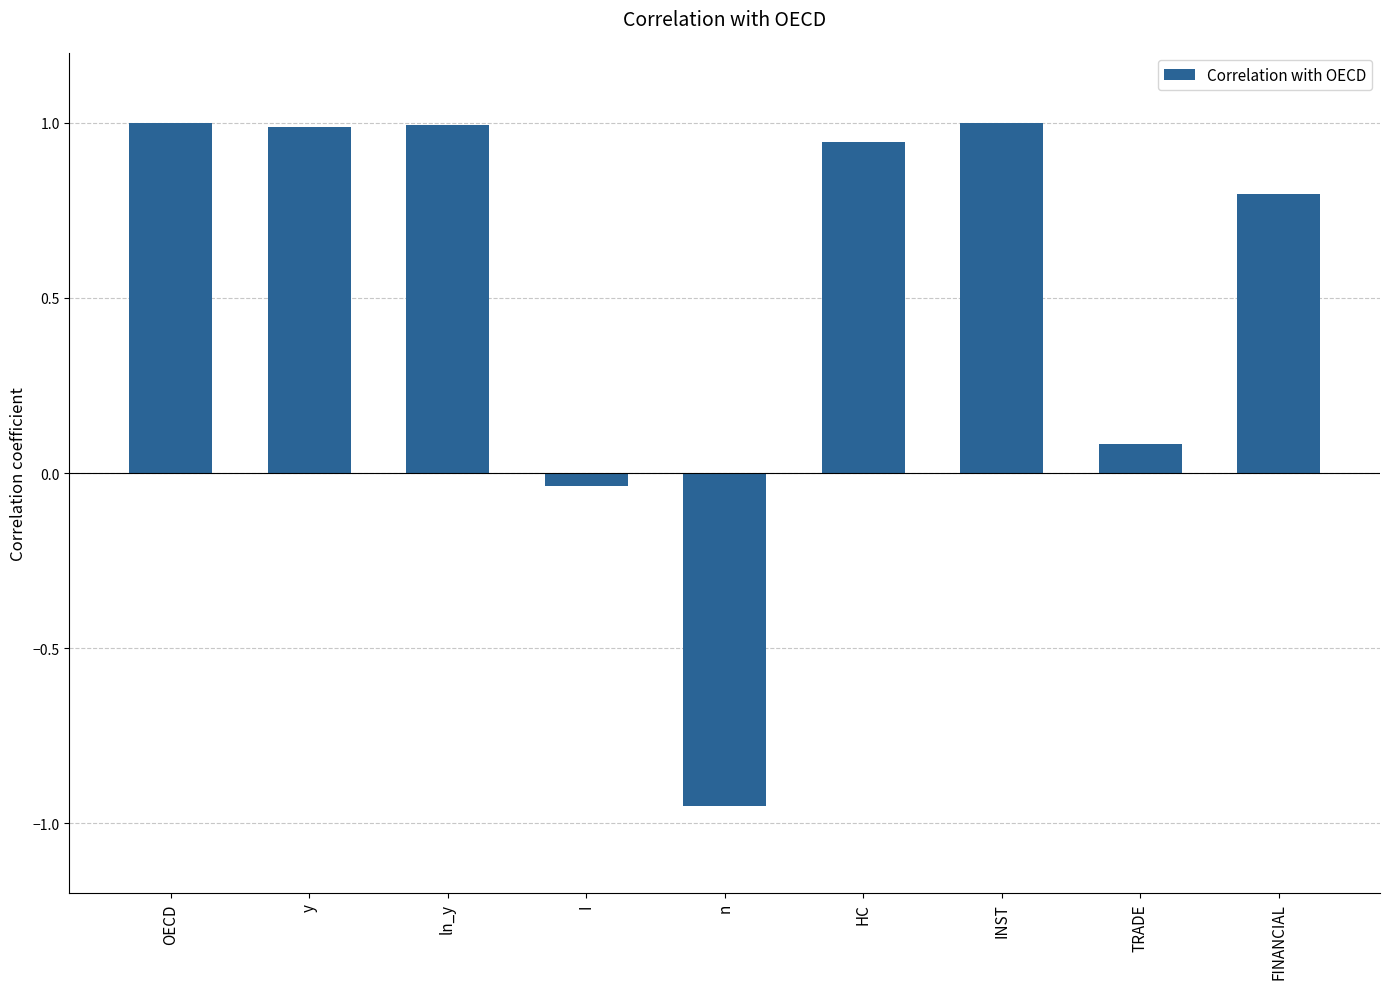

True or false: the data shows 1.0 at y.

True